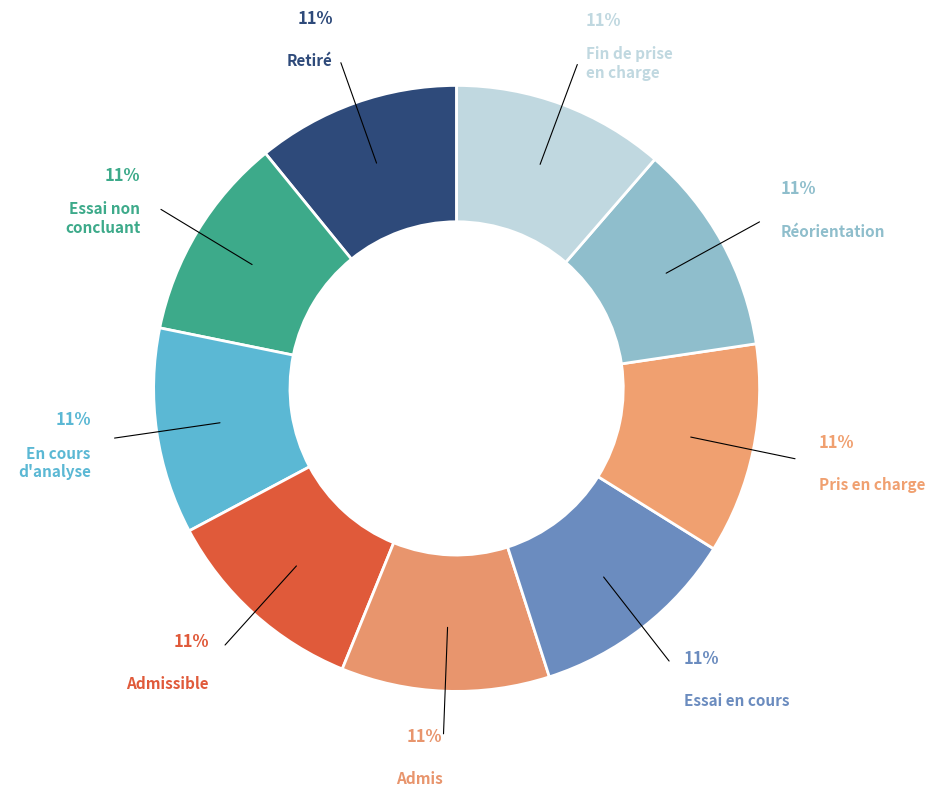

How many slices are in this pie chart?

9